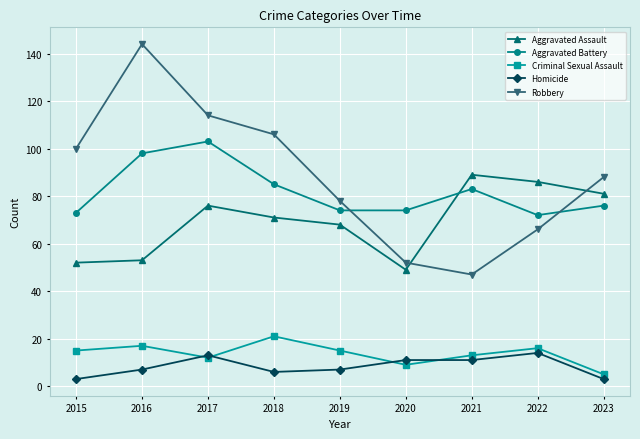

Which series has the largest total across all categories?

Robbery